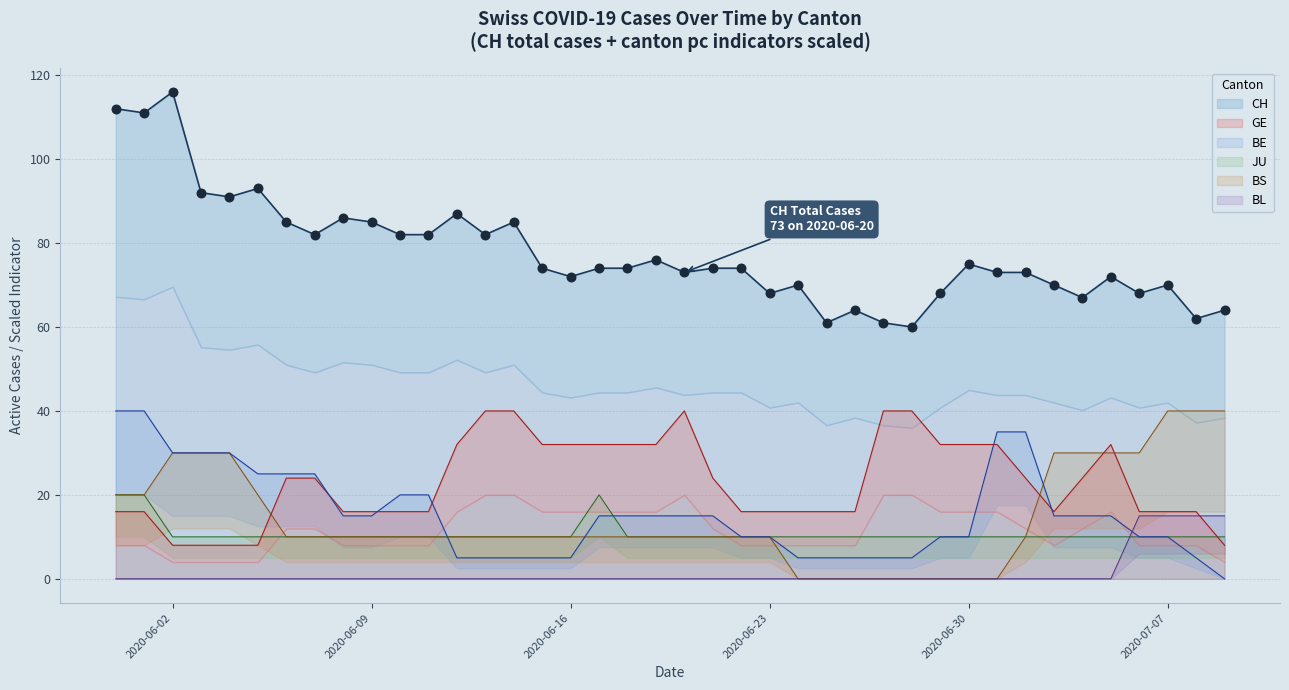

Which series reaches the minimum Y coordinate?

BE